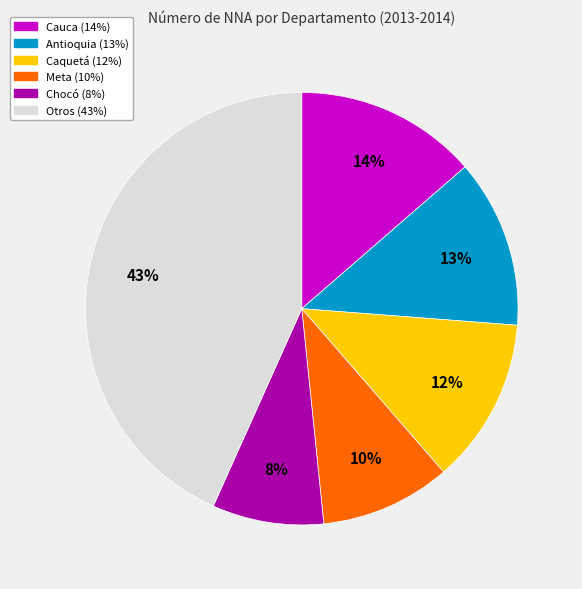

Does any single category account for the majority?

No